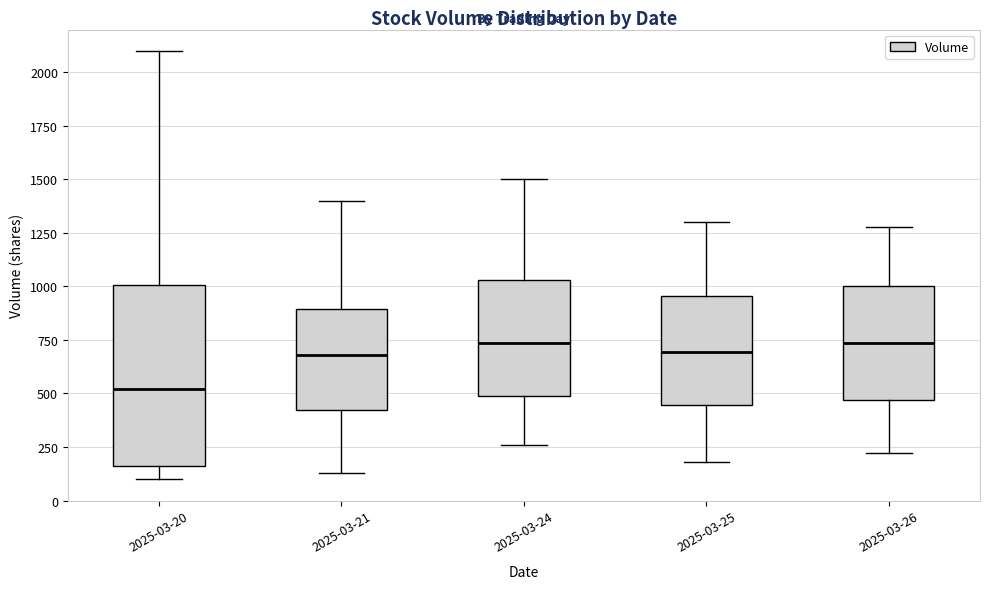

Reading left to right, read every box against the y-axis: the position of its median line, the range the box covers, and the ends of its whiskers. The values are not printed on the chart, so give them approximately, as read against the axis.

2025-03-20: median 500, box 150 to 1000, whiskers 100 to 2100
2025-03-21: median 700, box 450 to 900, whiskers 150 to 1400
2025-03-24: median 750, box 500 to 1050, whiskers 250 to 1500
2025-03-25: median 700, box 450 to 950, whiskers 200 to 1300
2025-03-26: median 750, box 450 to 1000, whiskers 200 to 1300